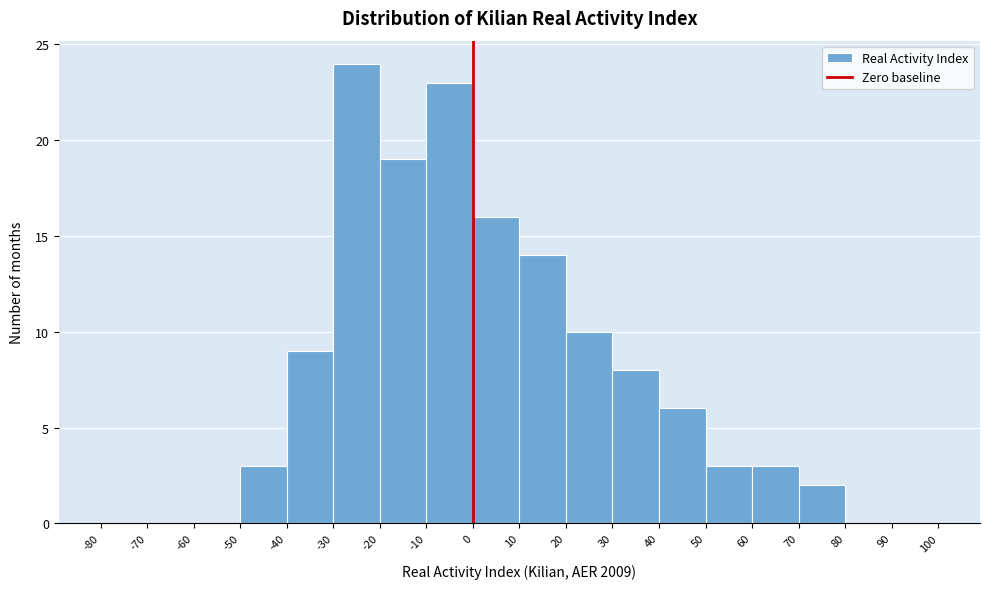

Reading left to right, list every bar in this chart as the range it spans on the x-axis followed by its height. The values are not printed on the chart, so give them approximately, as read against the axis.

-80 to -70: 0
-70 to -60: 0
-60 to -50: 0
-50 to -40: 3
-40 to -30: 9
-30 to -20: 24
-20 to -10: 19
-10 to 0: 23
0 to 10: 16
10 to 20: 14
20 to 30: 10
30 to 40: 8
40 to 50: 6
50 to 60: 3
60 to 70: 3
70 to 80: 2
80 to 90: 0
90 to 100: 0